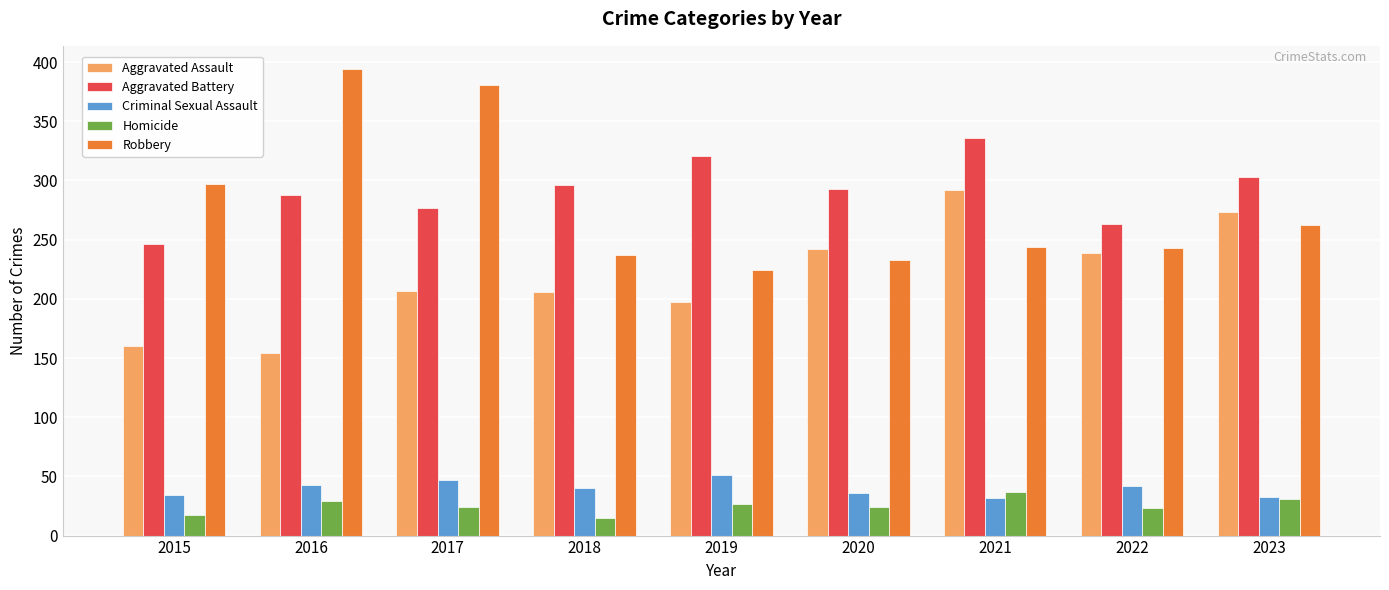

Which series has the widest spread of values?

Robbery